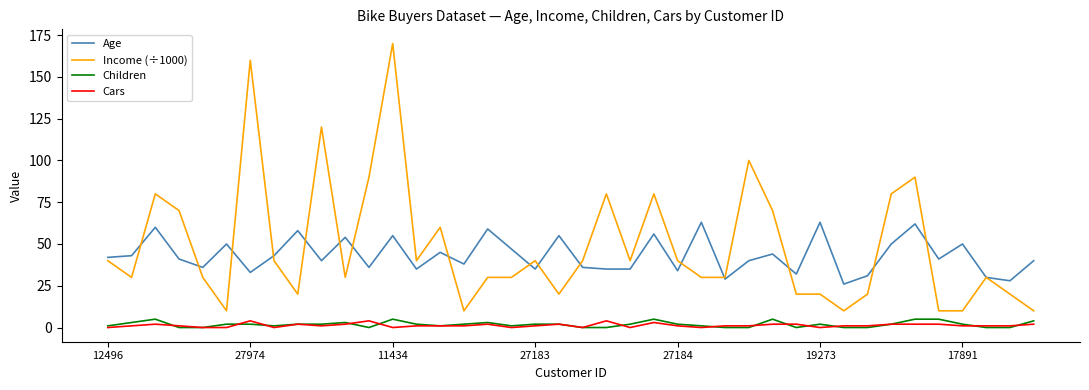

Which series has the largest range (max minus min)?

Income (÷1000)